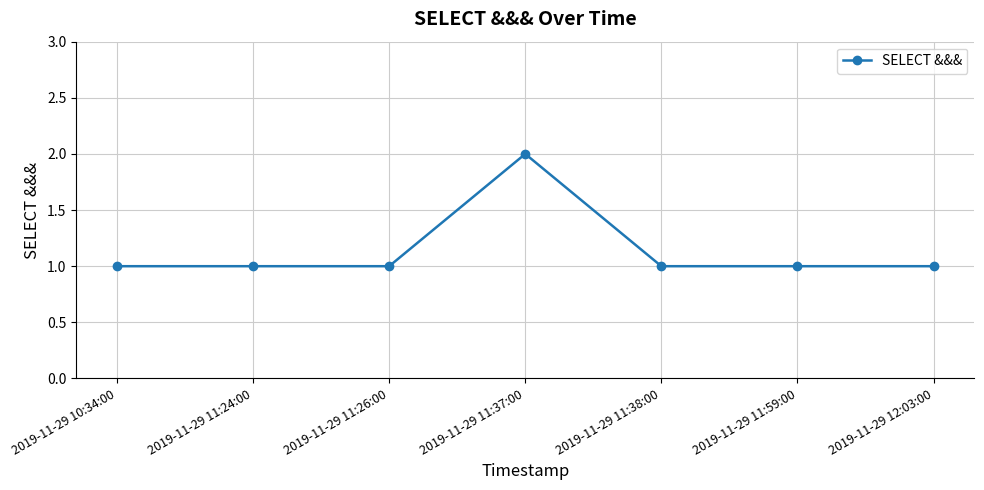

What is the ratio of the value at 2019-11-29 11:38:00 to the value at 2019-11-29 12:03:00?

1.0